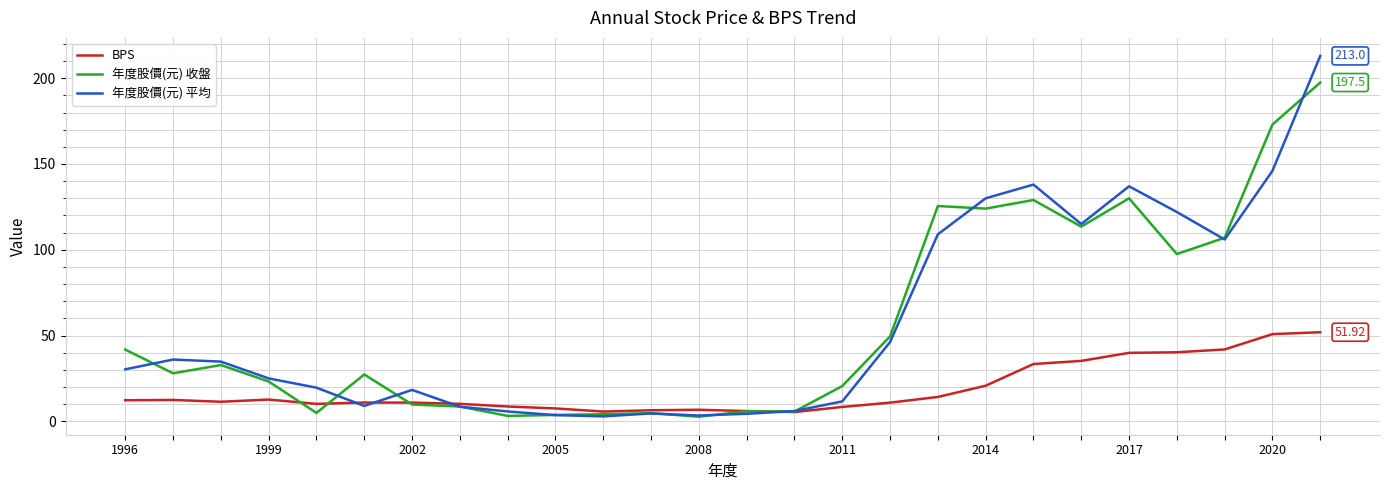

List the series in order of their peak value, highest first.

年度股價(元) 平均, 年度股價(元) 收盤, BPS